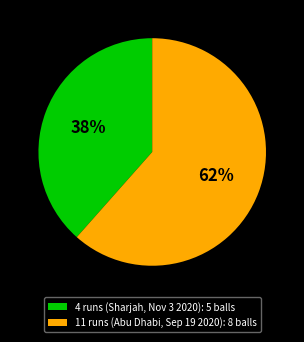

To the nearest percent, what percentage of the pie is 4 runs (Sharjah, Nov 3 2020)?

38%